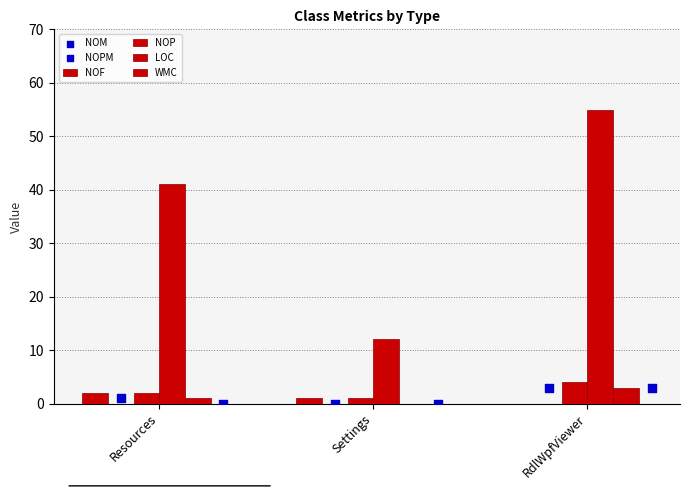

At which category is the sum across all series the highest?

RdlWpfViewer